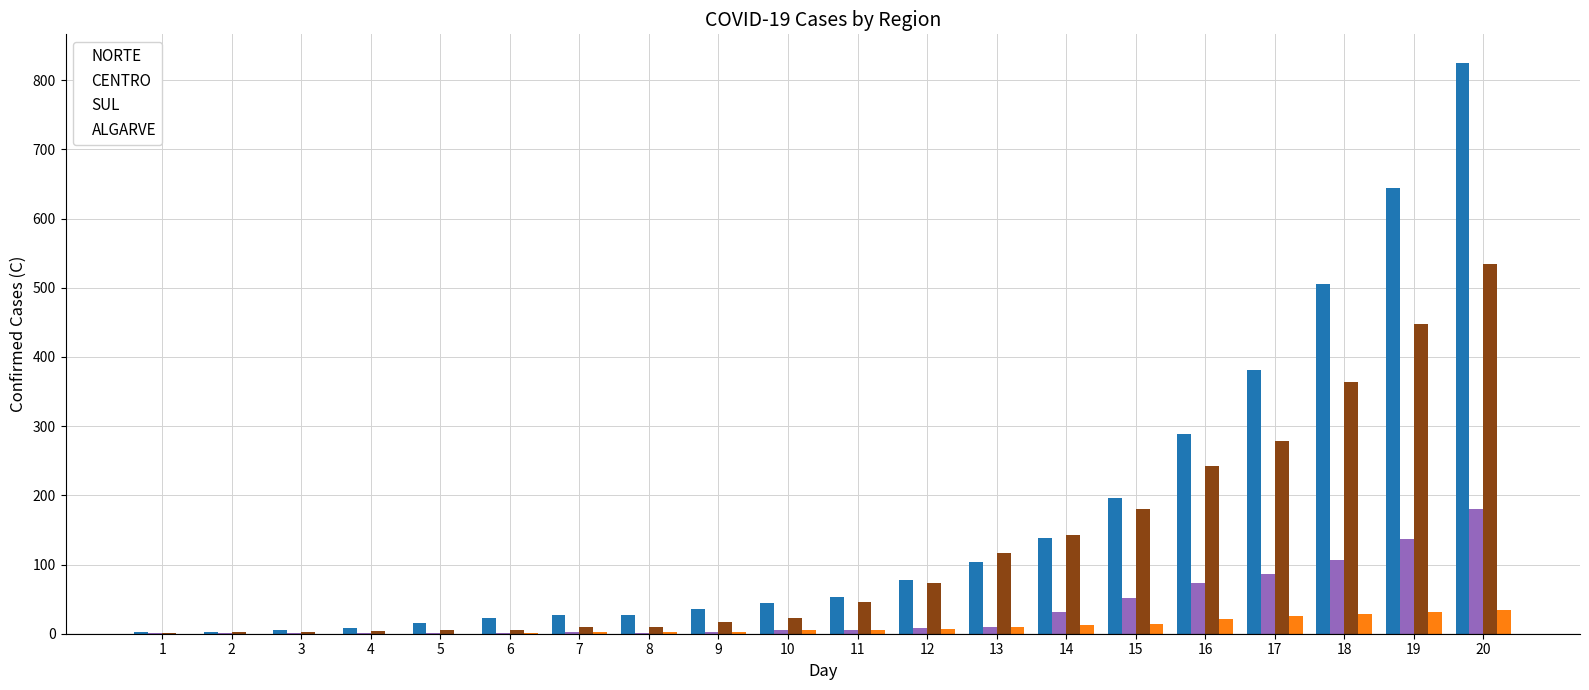

What is the sum of all ALGARVE values?

204